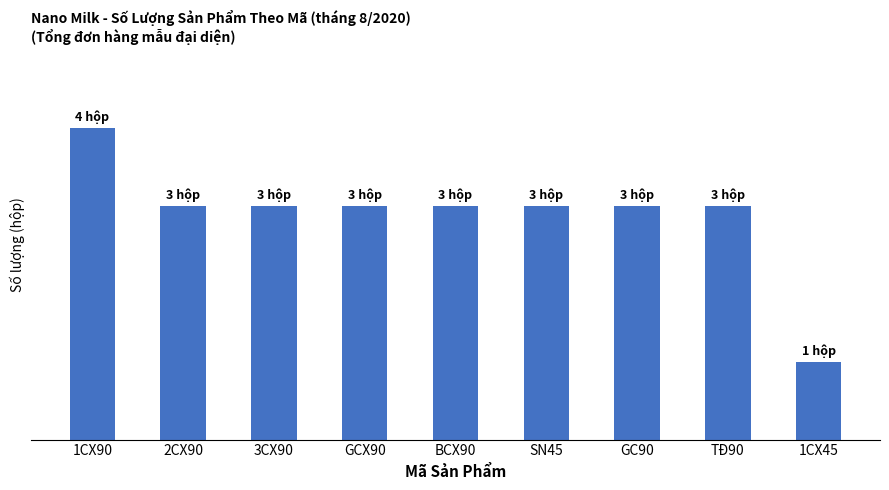

Is it true that the value at BCX90 is 3?

True